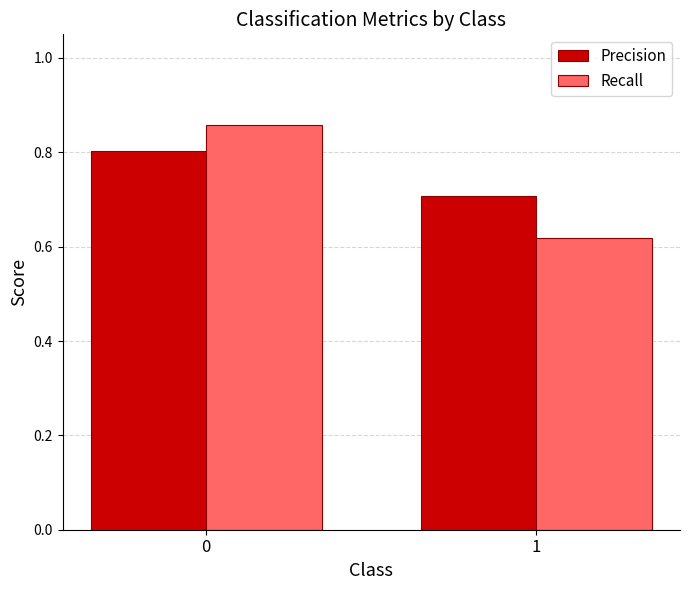

At how many categories does at least one series exceed 0?

2